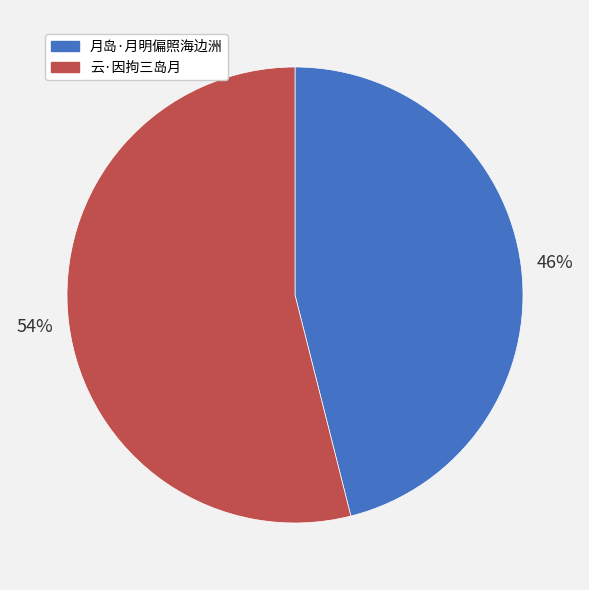

To the nearest percent, what is the combined percentage of 月岛·月明偏照海边洲 and 云·因拘三岛月?

100%